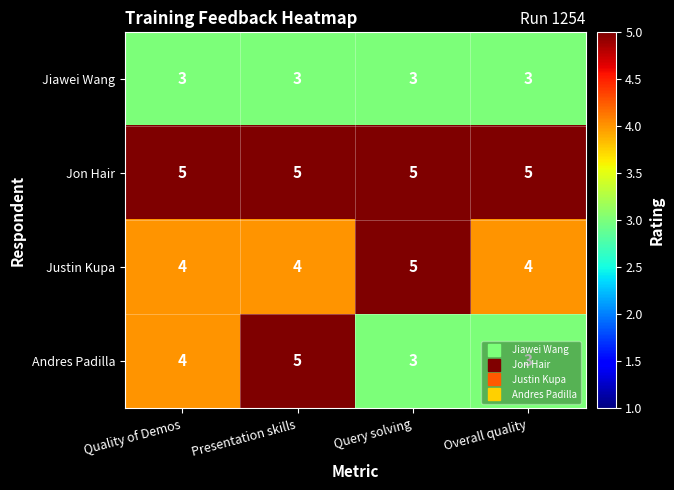

Which category has the highest value in the Andres Padilla series?

Presentation skills